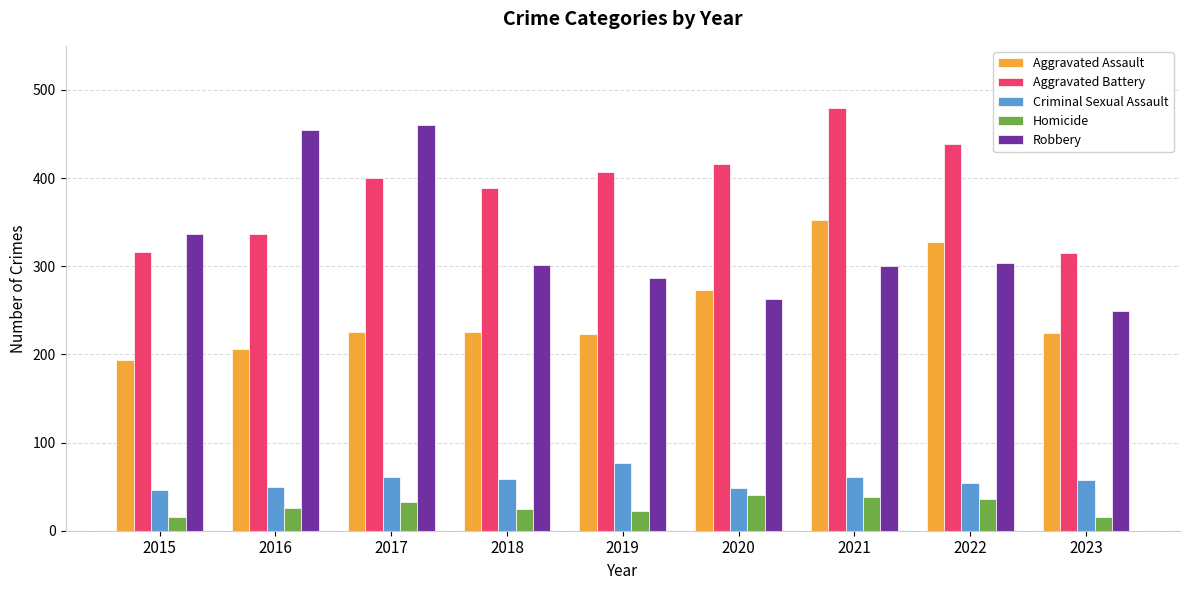

At which label does Criminal Sexual Assault reach its peak?

2019